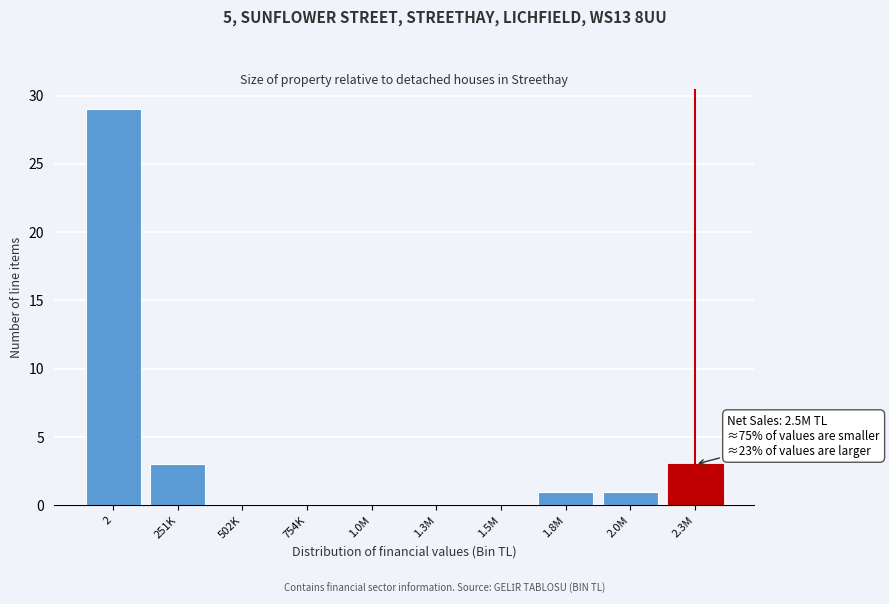

Reading left to right, list all the values displayed in this chart.

2=29	251K=3	502K=0	754K=0	1.0M=0	1.3M=0	1.5M=0	1.8M=1	2.0M=1	2.3M=3